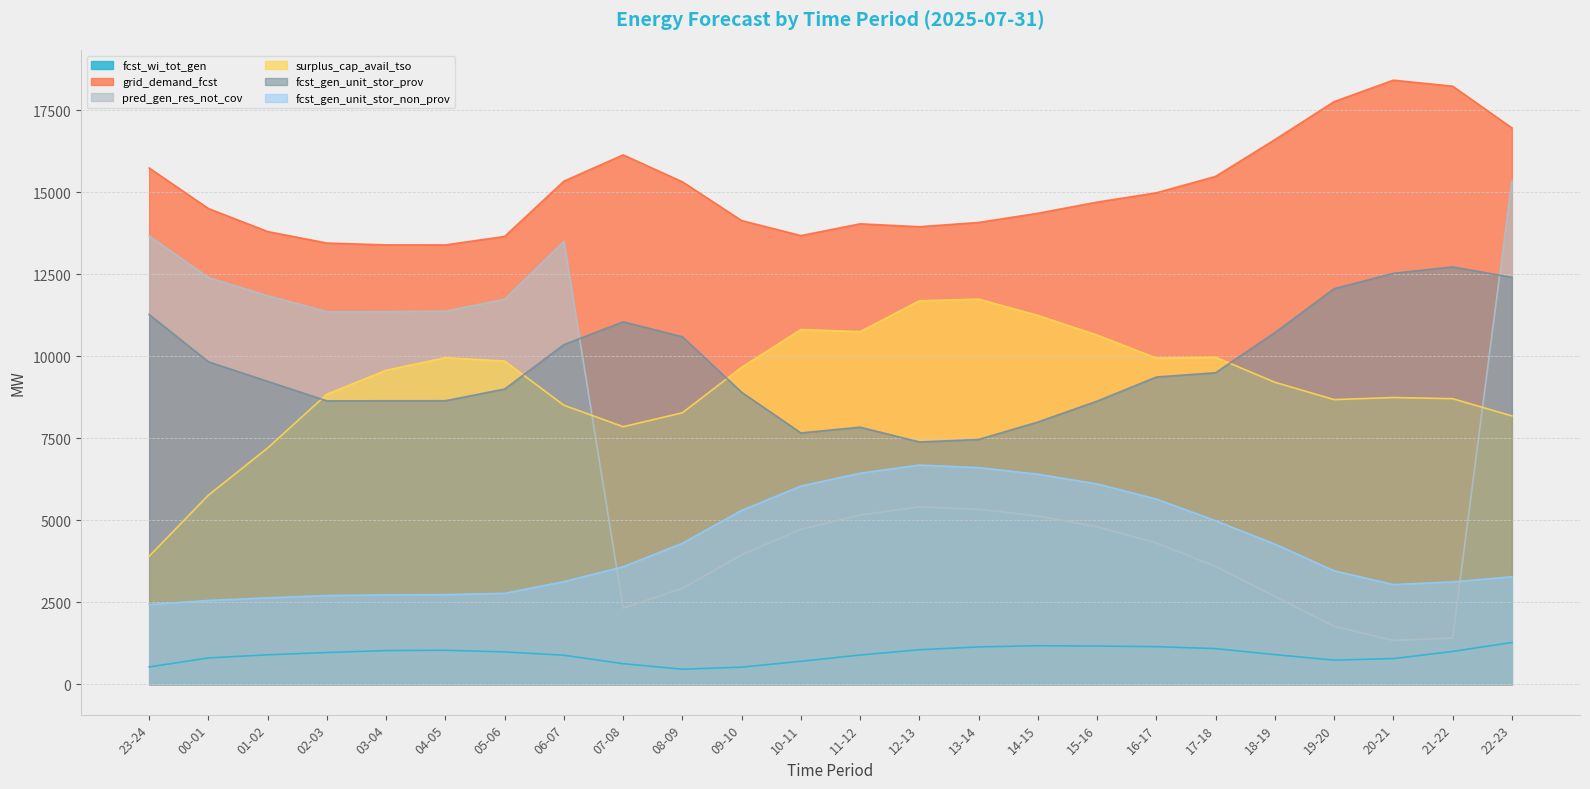

What is the total value across all series at 07-08?

41606